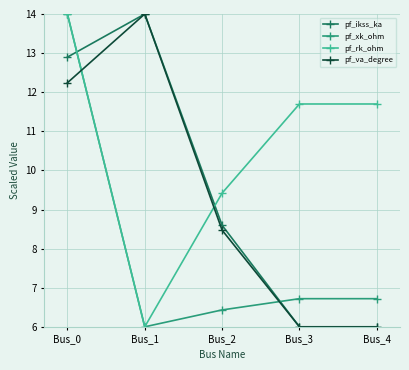

What is the total value across all series at Bus_2?

32.9